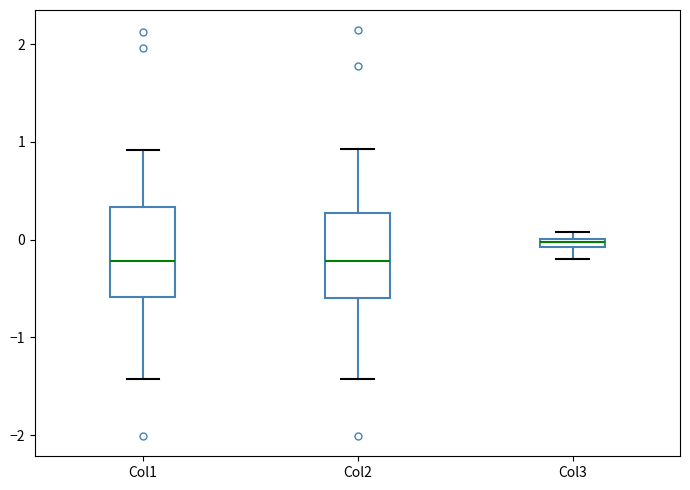

Which box has the highest median line?

Col3